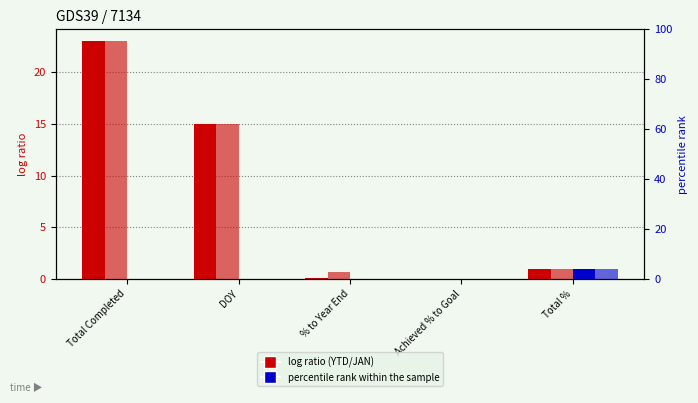

How many series are shown in this chart?

4